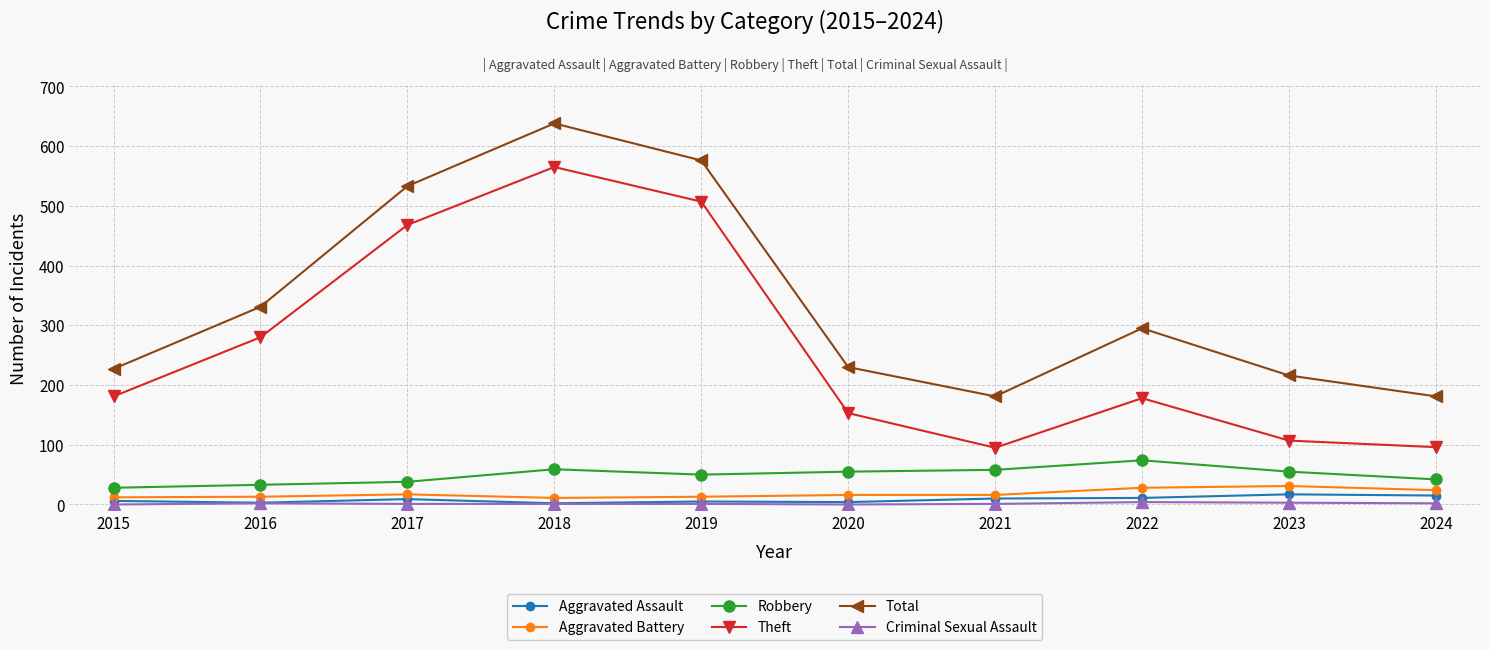

True or false: Total and Robbery cross at least once.

False